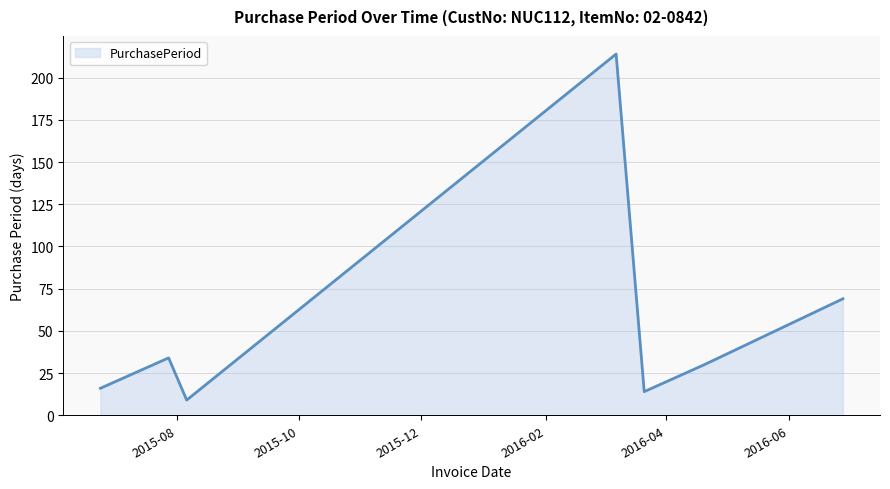

What is the sum of all values?

386